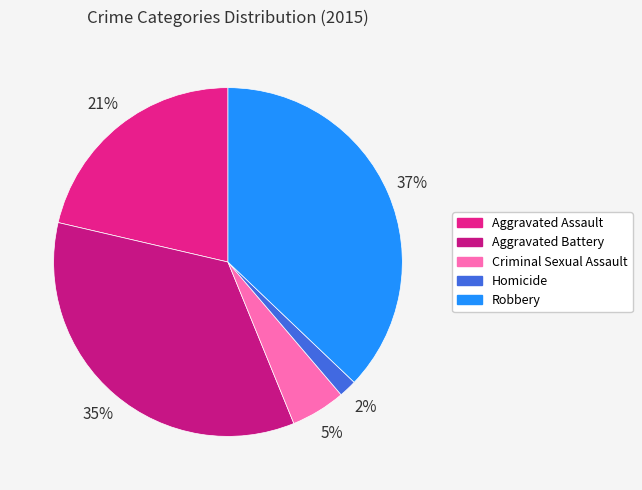

Rank the categories by value from lowest to highest.

Homicide, Criminal Sexual Assault, Aggravated Assault, Aggravated Battery, Robbery